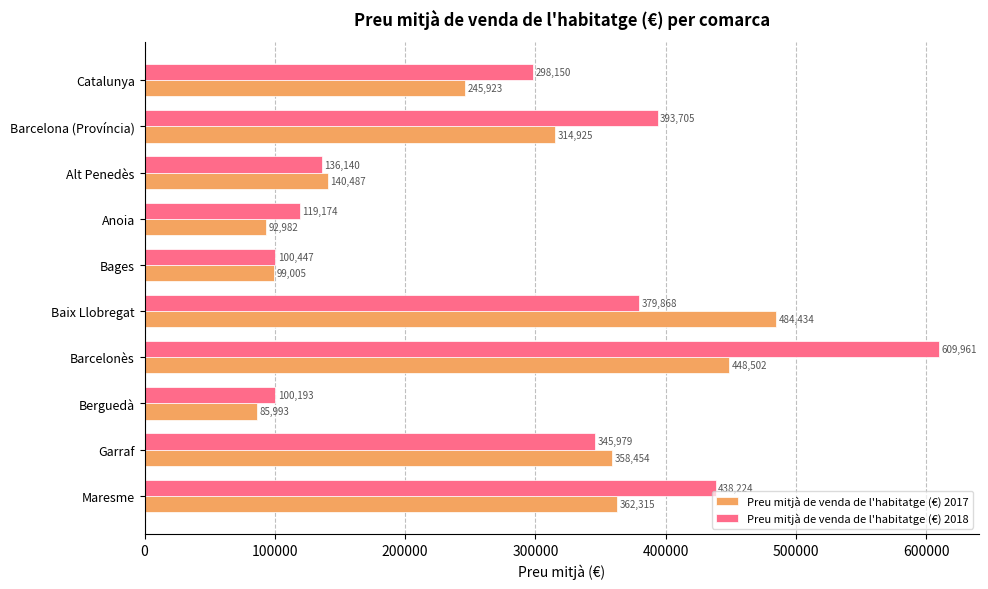

Count the number of categories in the chart.

10